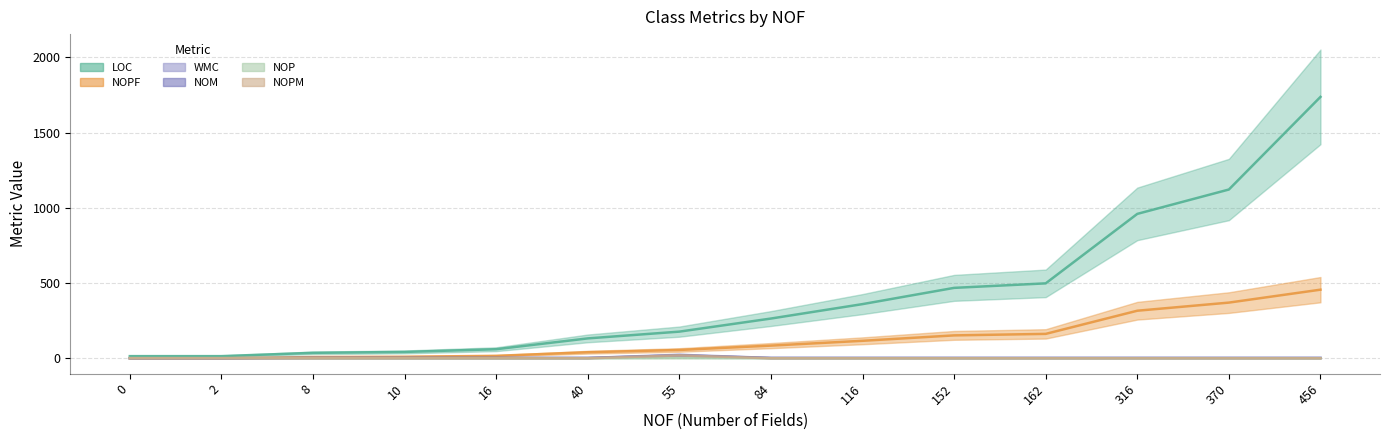

Is it true that NOM equals 3 at 40?

False